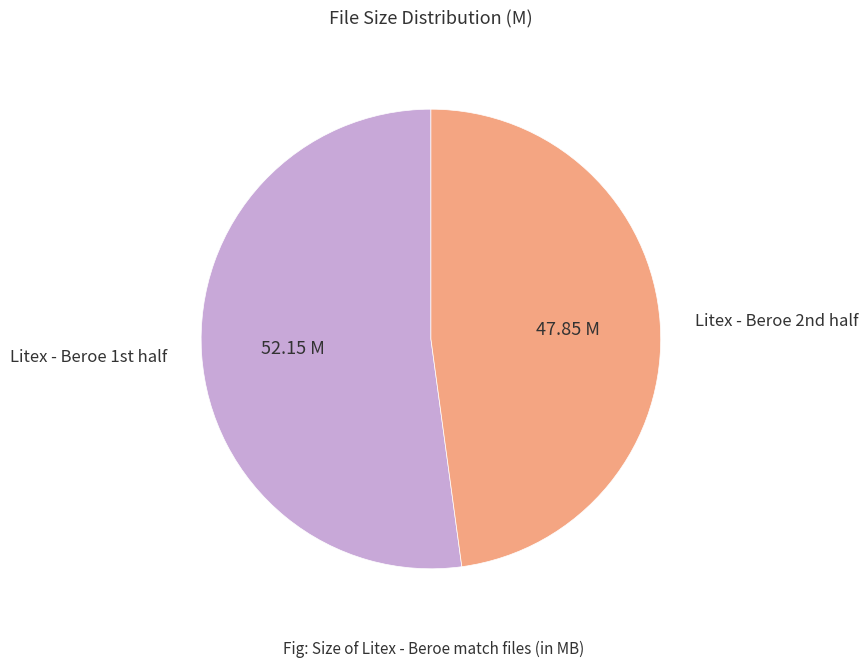

Rank the categories by value from lowest to highest.

Litex - Beroe 2nd half, Litex - Beroe 1st half